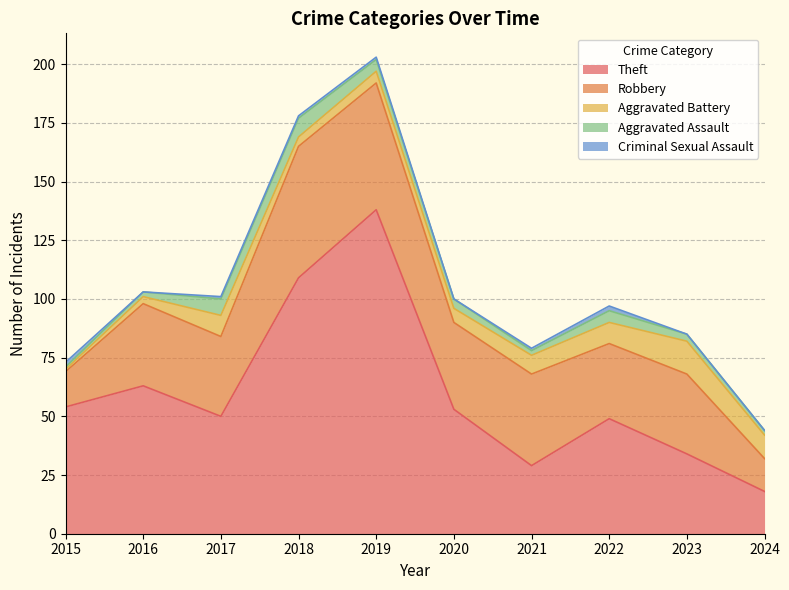

What are all the series names shown in the legend?

Theft, Robbery, Aggravated Battery, Aggravated Assault, Criminal Sexual Assault